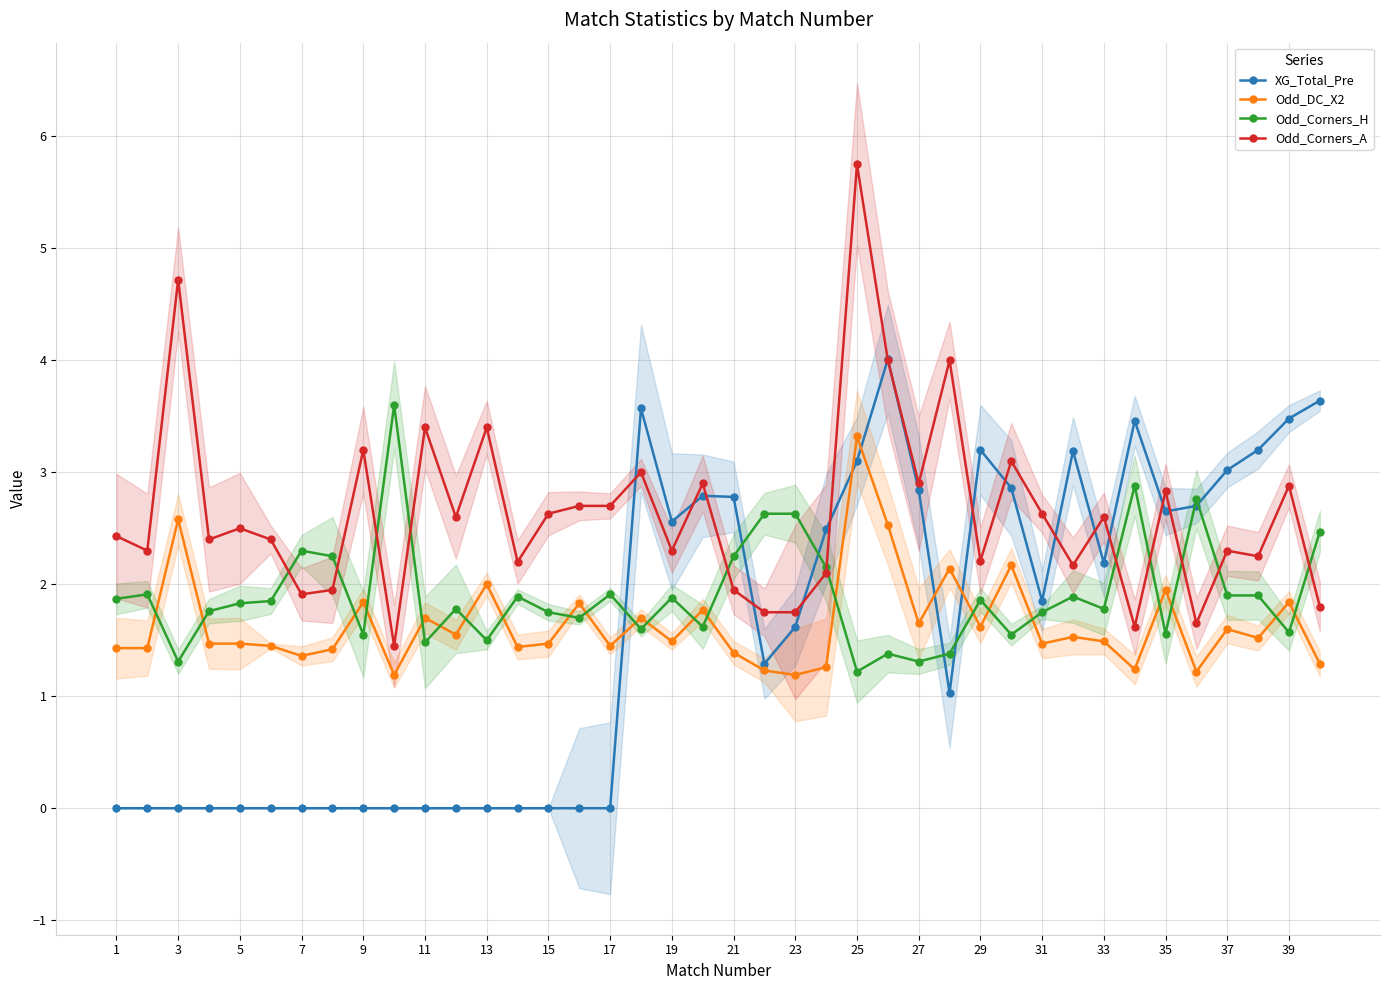

What is the sum of the Odd_Corners_H values at 39 and 9?

3.1